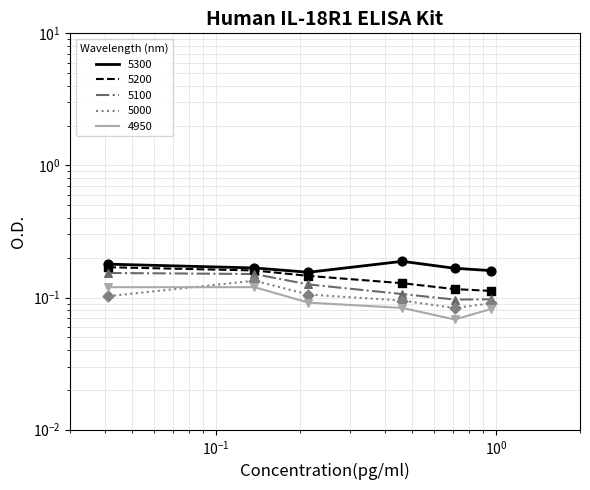

What is the total value across all series at 0.2136986301369863?

0.6